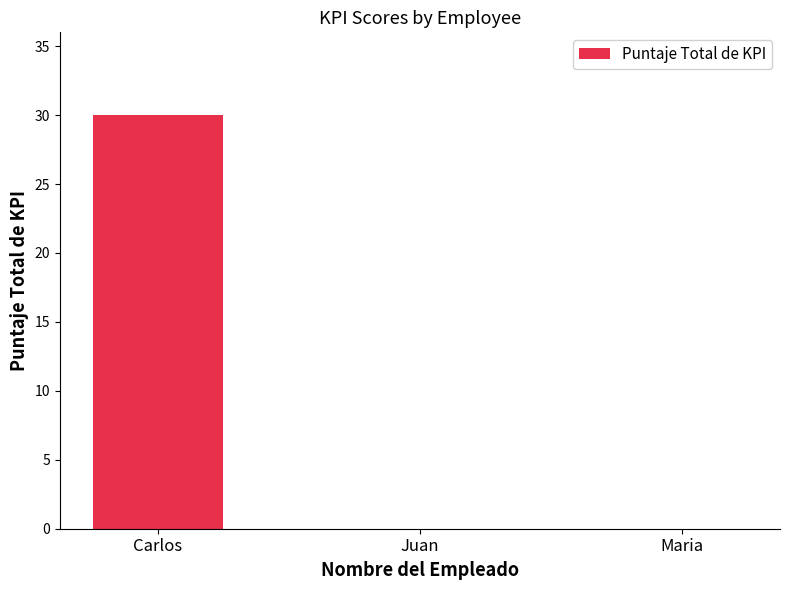

The chart shows a value of 12 at Carlos. True or false?

False